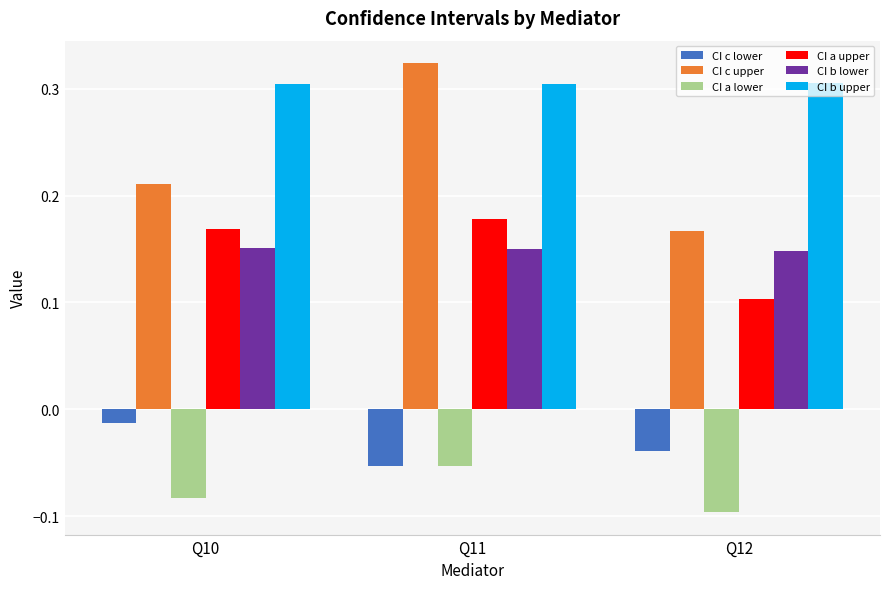

How many CI c upper values are between 0 and 1?

3